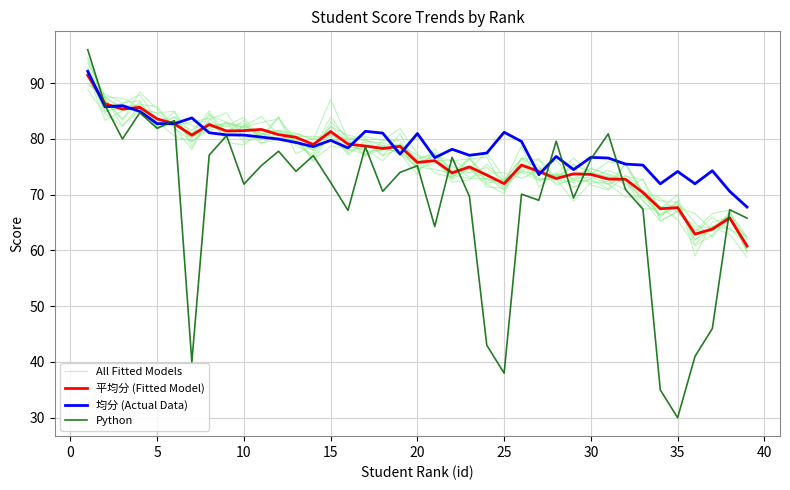

What is the value of the 平均分 (Fitted Model) point at the 32nd from the left?

72.8